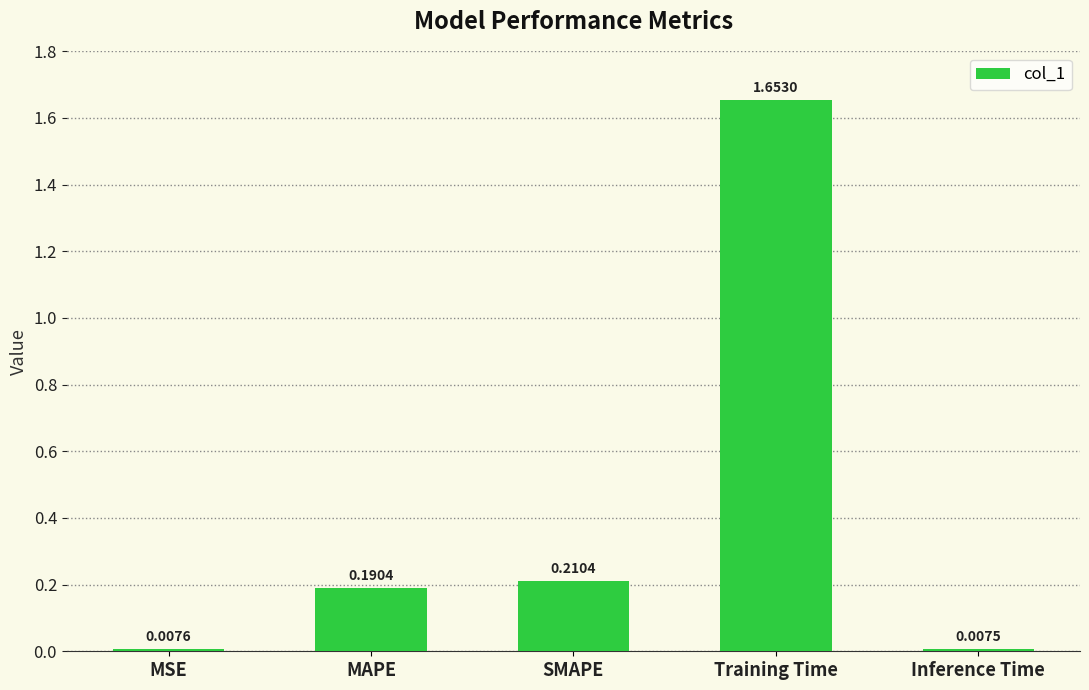

Are the bars grouped side by side (vs. stacked)?

No